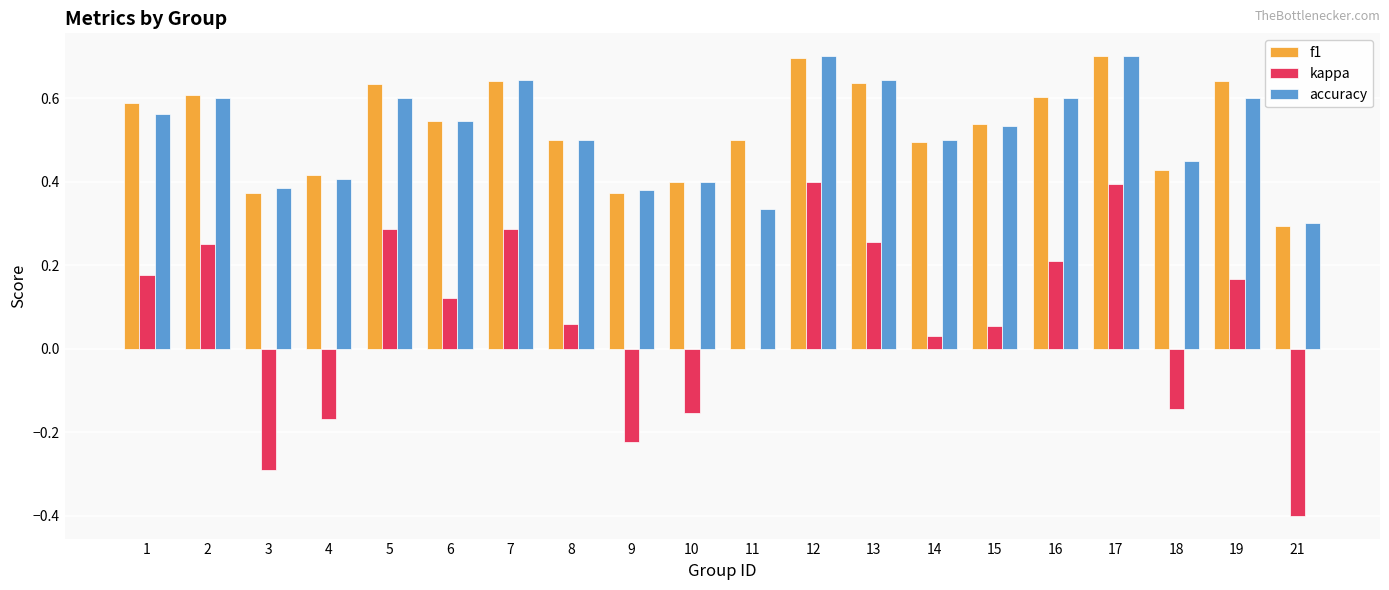

Is the value of kappa at 18 greater than the value of f1 at 3?

No